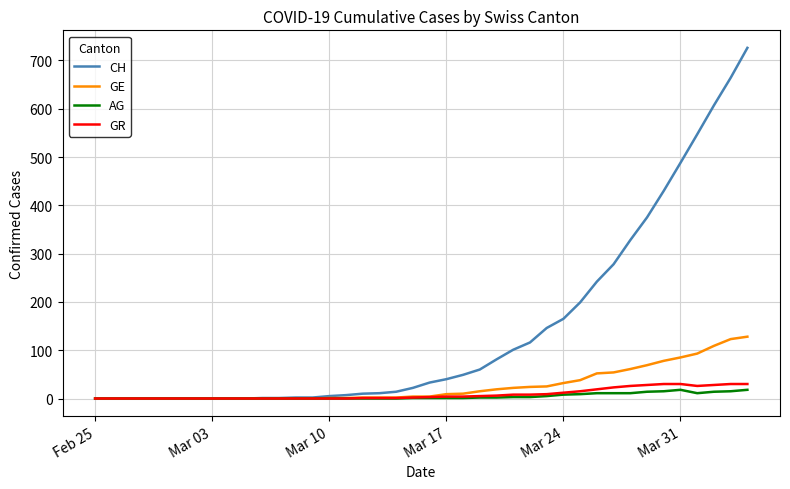

Which series has the largest range (max minus min)?

CH